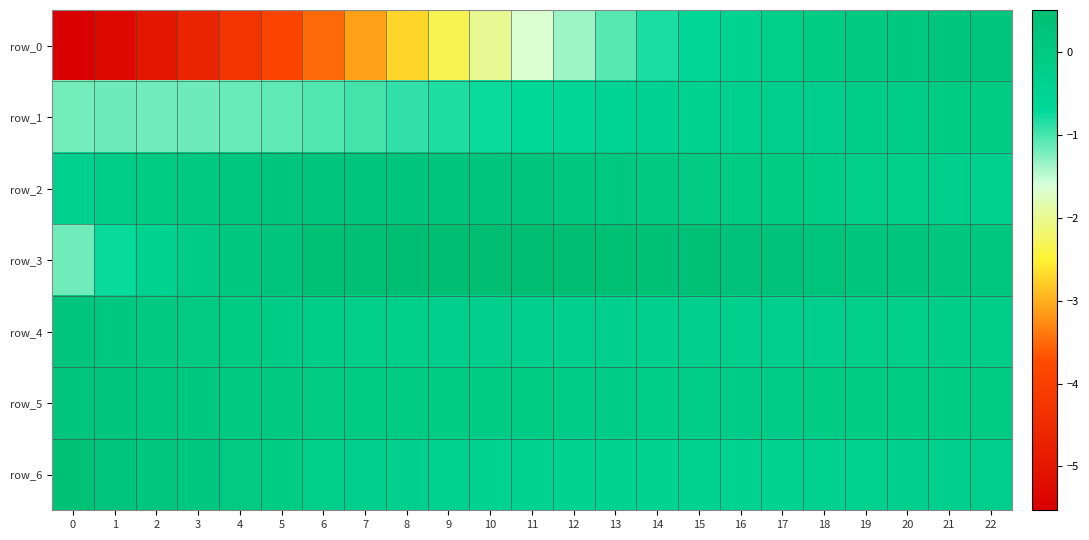

Which category has the highest value across all series?

10